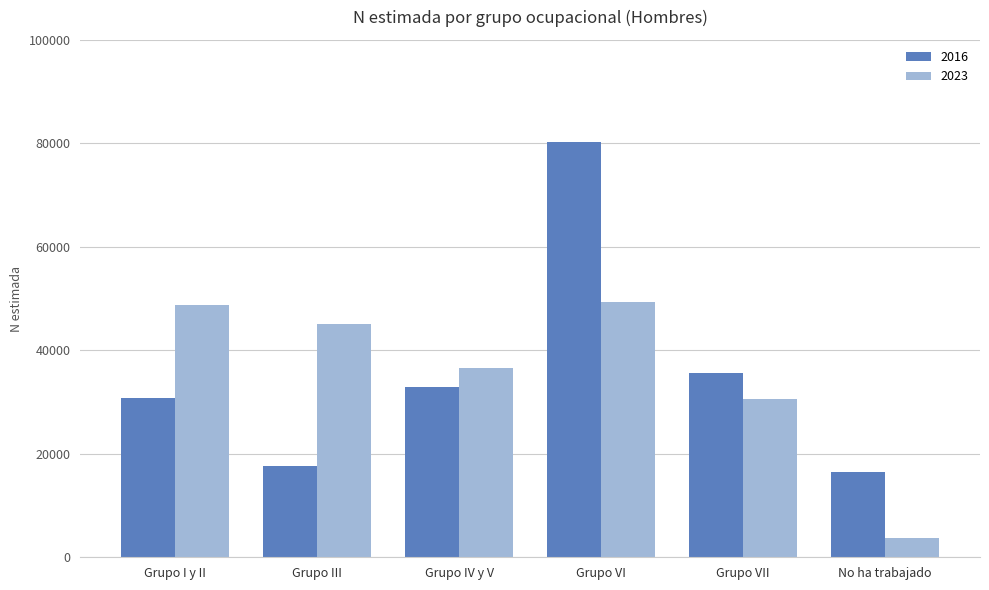

What is the value of the 2016 bar at the 1st from the left?

30763